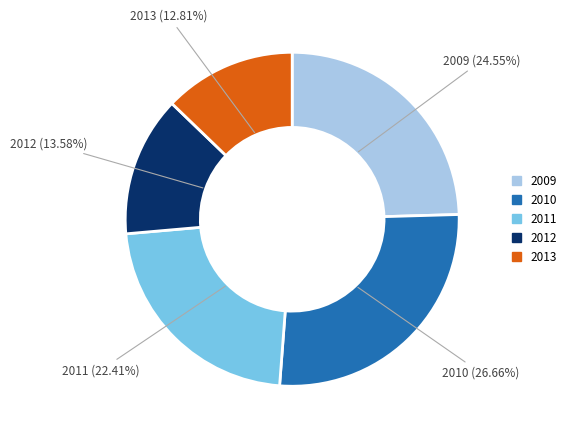

Is there a majority slice in this chart?

No